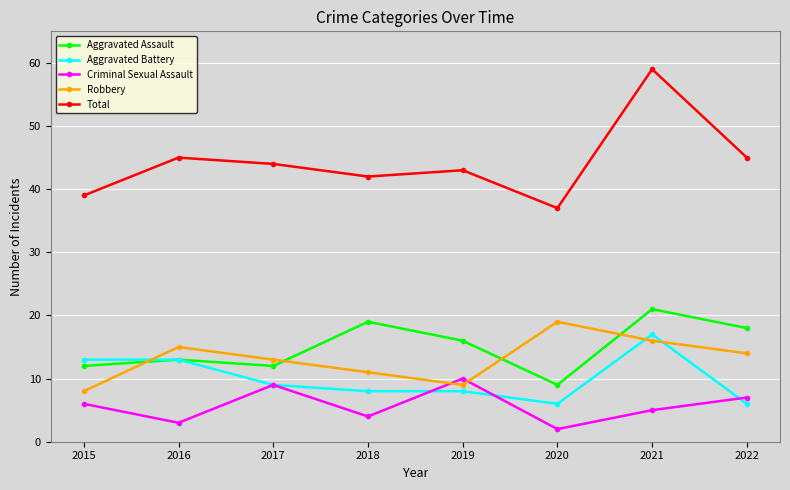

At which label does Criminal Sexual Assault reach its minimum?

2020